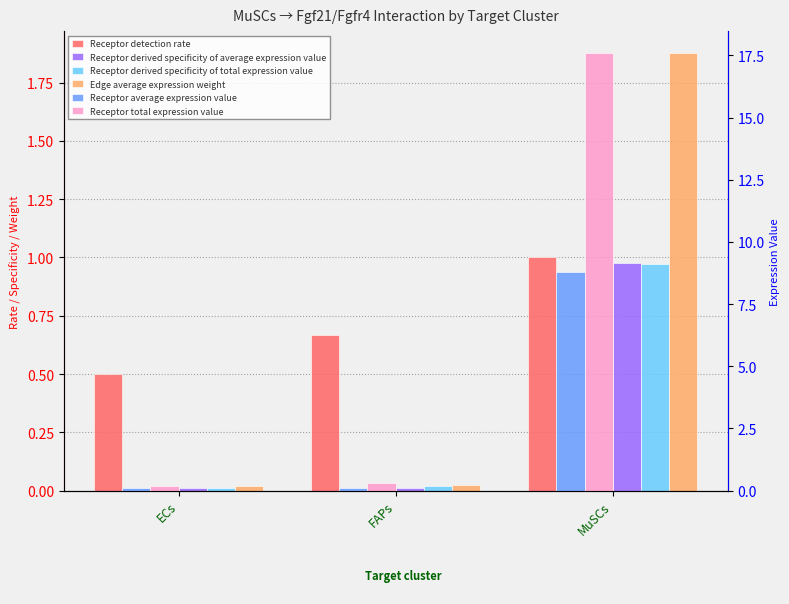

Reading left to right, list all the values displayed in this chart.

Receptor detection rate: ECs=0.5	FAPs=0.7	MuSCs=1.0
Receptor derived specificity of average expression value: ECs=0.0	FAPs=0.0	MuSCs=1.0
Receptor derived specificity of total expression value: ECs=0.0	FAPs=0.0	MuSCs=1.0
Edge average expression weight: ECs=0.0	FAPs=0.0	MuSCs=1.9
Receptor average expression value: ECs=0.1	FAPs=0.1	MuSCs=8.8
Receptor total expression value: ECs=0.2	FAPs=0.3	MuSCs=17.6